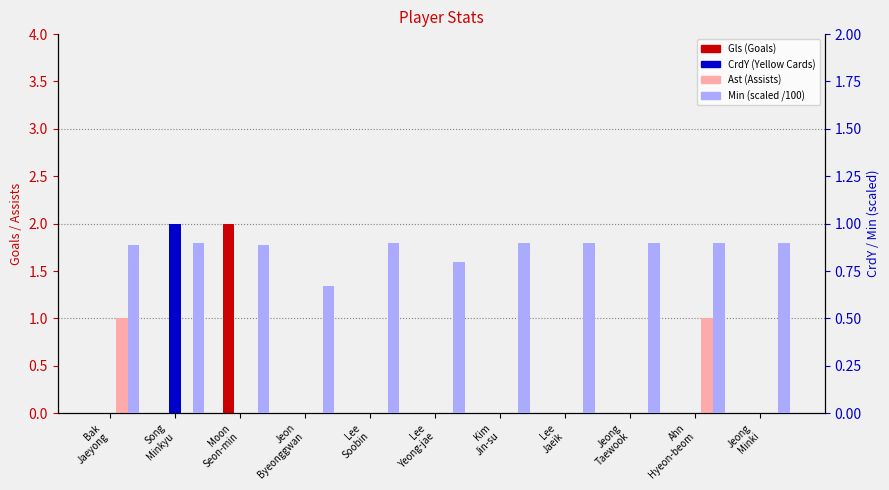

Count the CrdY values in the range 0 to 1.

11